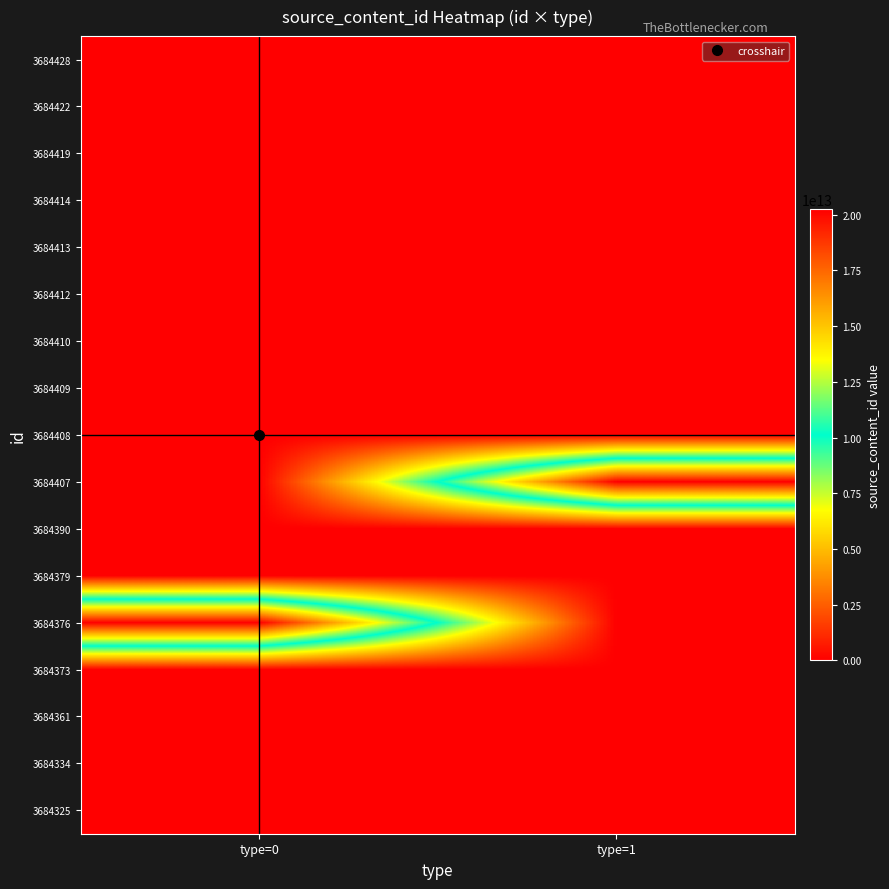

What is the total value across all series at type=1?

20240705203150